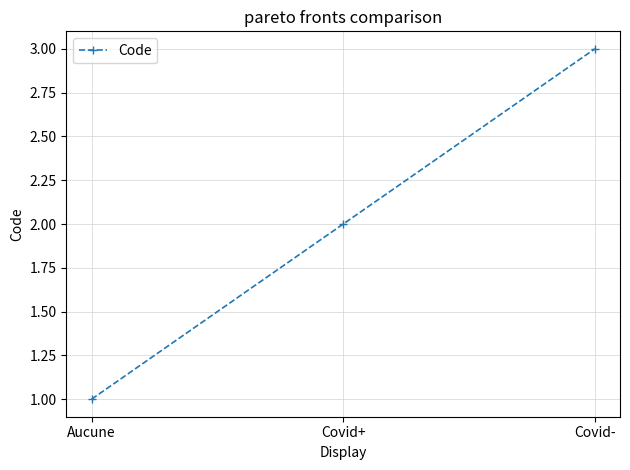

Between Aucune and Covid-, which is larger?

Covid-